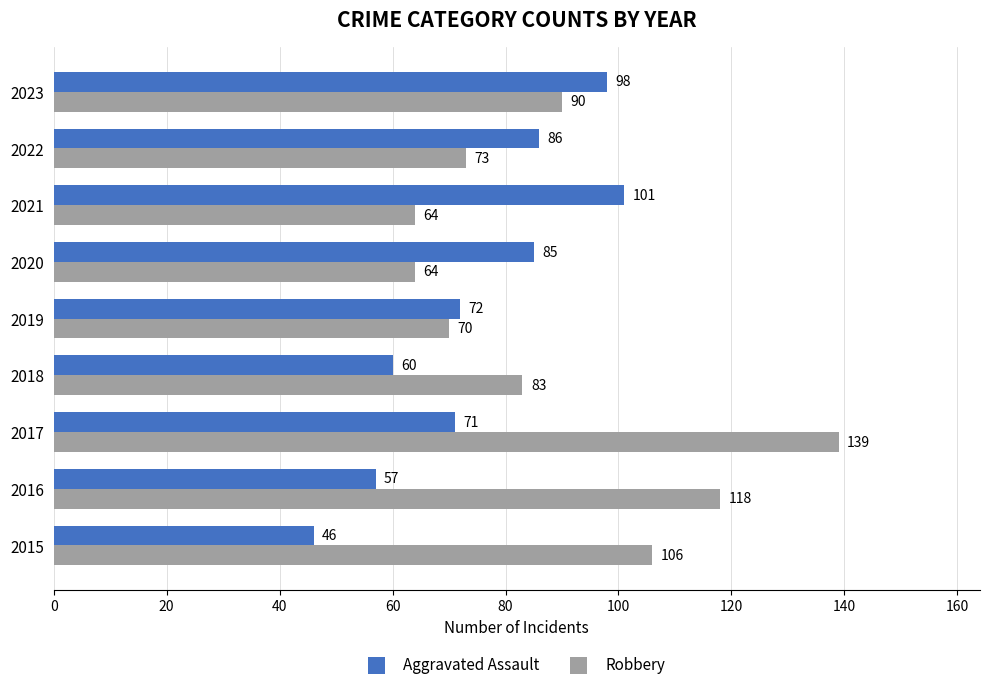

How many data points in Aggravated Assault are less than 72?

4